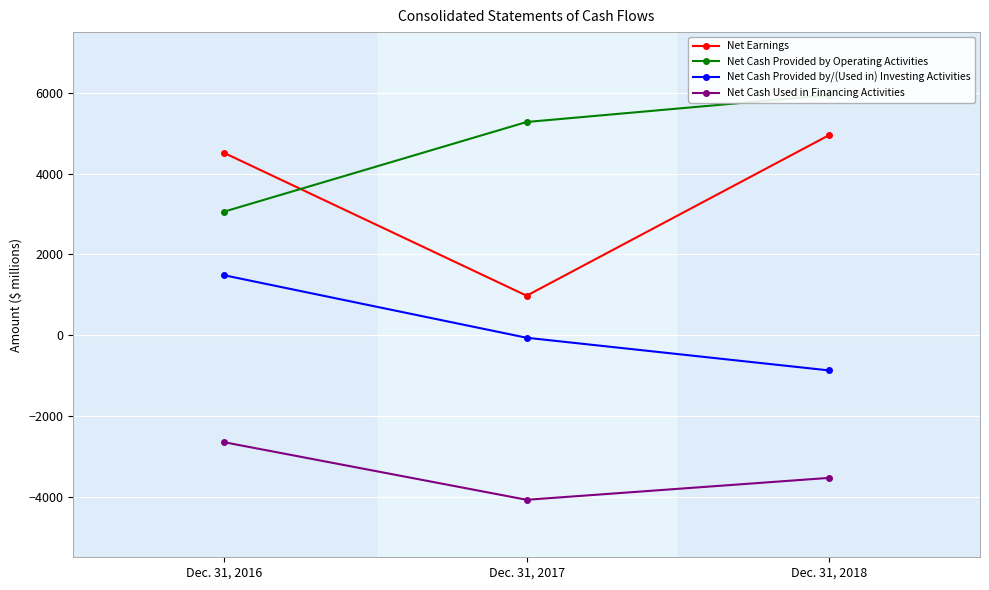

The value of Net Earnings at Dec. 31, 2016 is 1215. True or false?

False